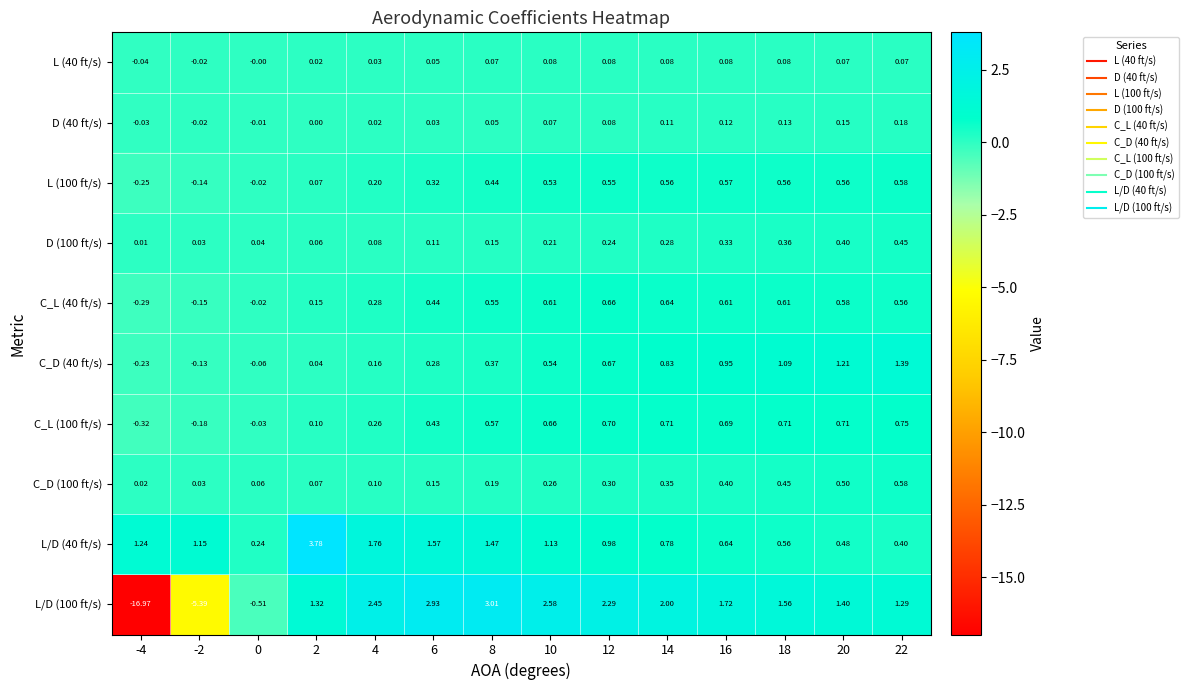

Is the value of L (40 ft/s) at 6 greater than the value of C_D (100 ft/s) at 12?

No